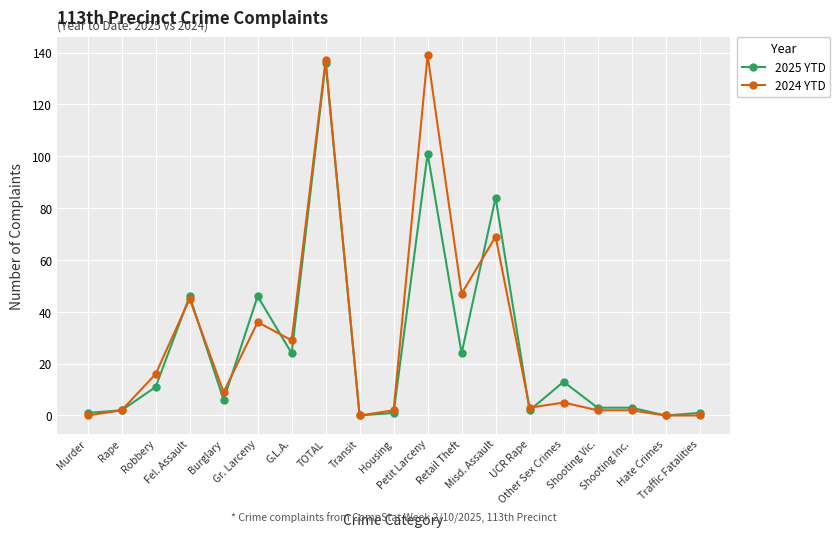

Which series has the largest range (max minus min)?

2024 YTD